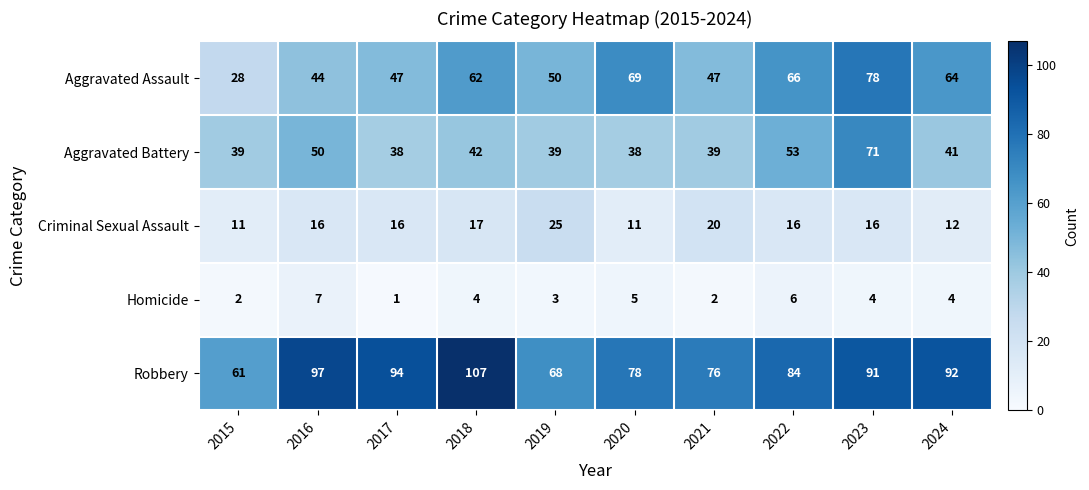

Read the Robbery value at 2018.

107